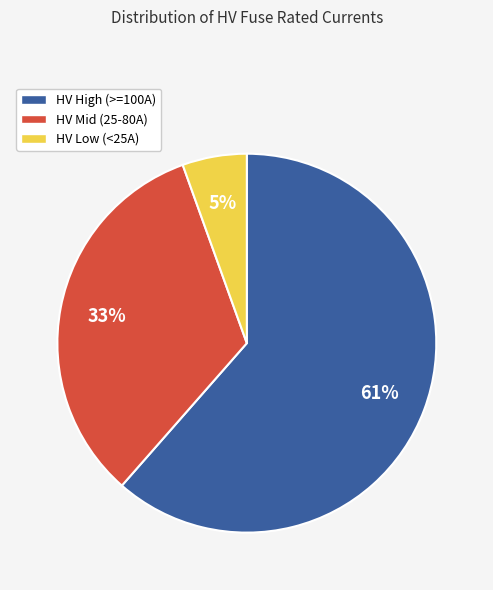

Does any single category account for the majority?

Yes